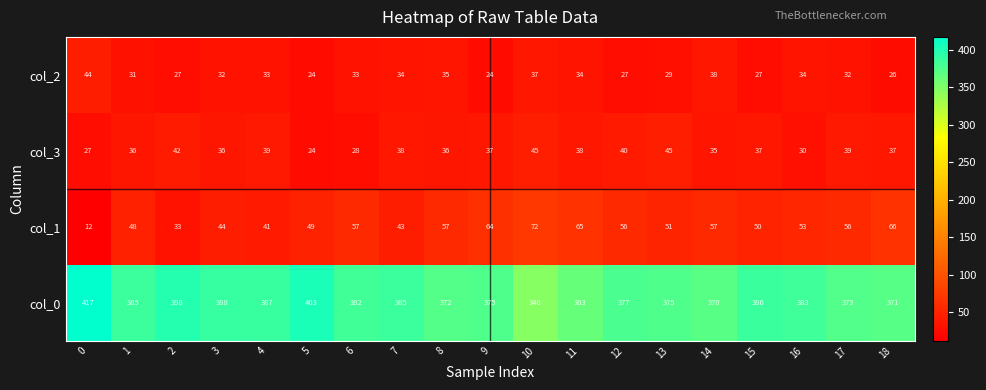

Which series has the widest spread of values?

col_0